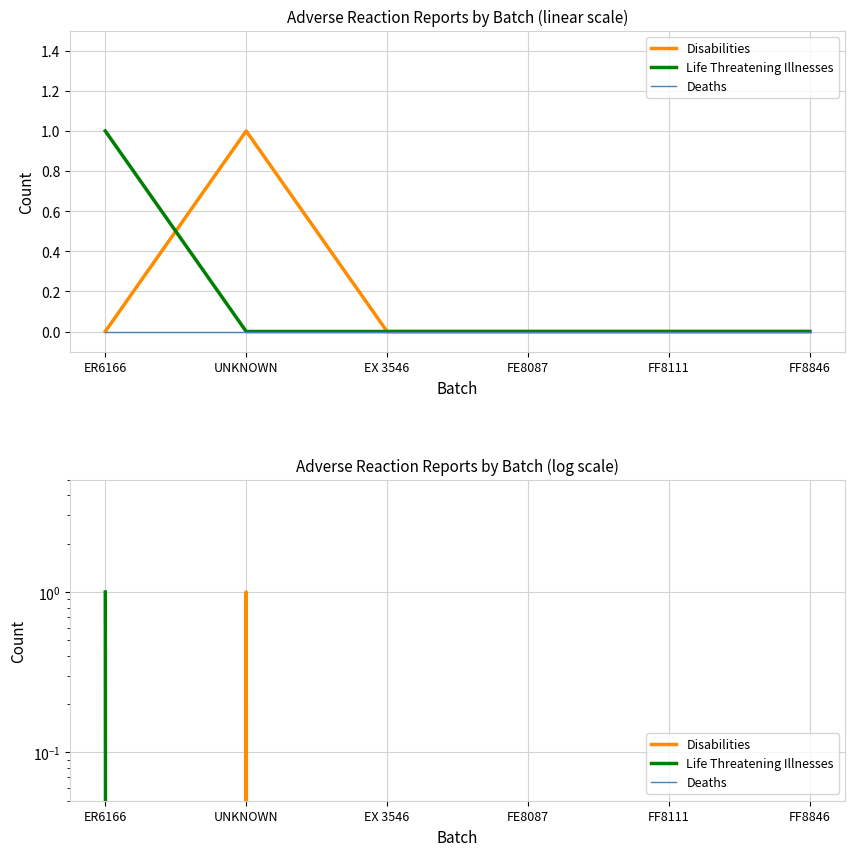

Which series has the widest spread of values?

Disabilities